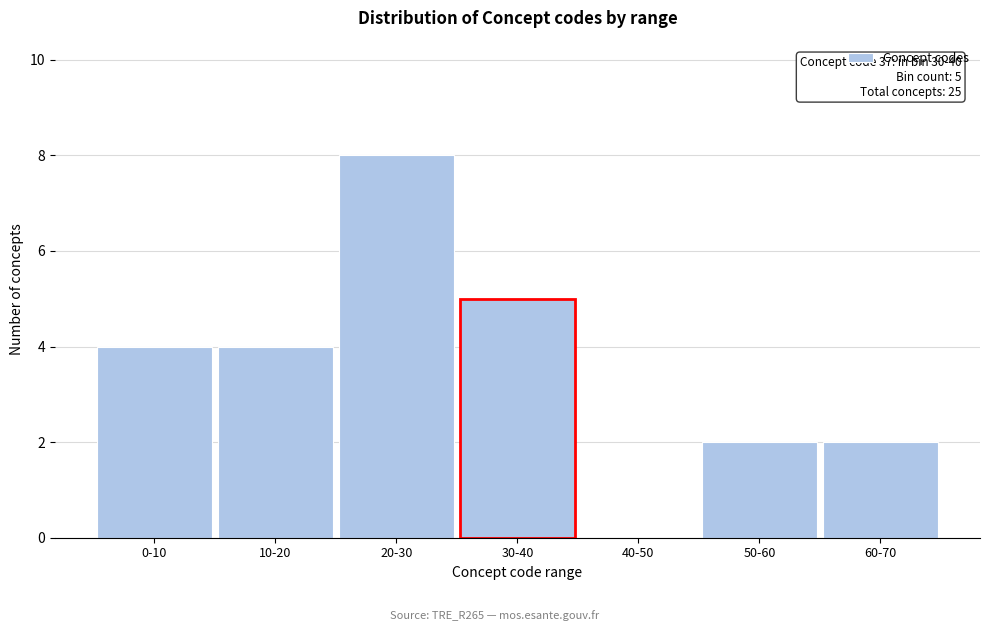

Reading left to right, what are all the values shown in this chart?

0-10=4	10-20=4	20-30=8	30-40=5	40-50=0	50-60=2	60-70=2